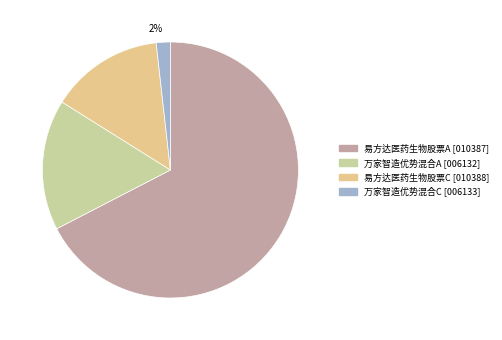

To the nearest percent, what is the difference between the 万家智造优势混合A and 易方达医药生物股票C slice percentages?

2%